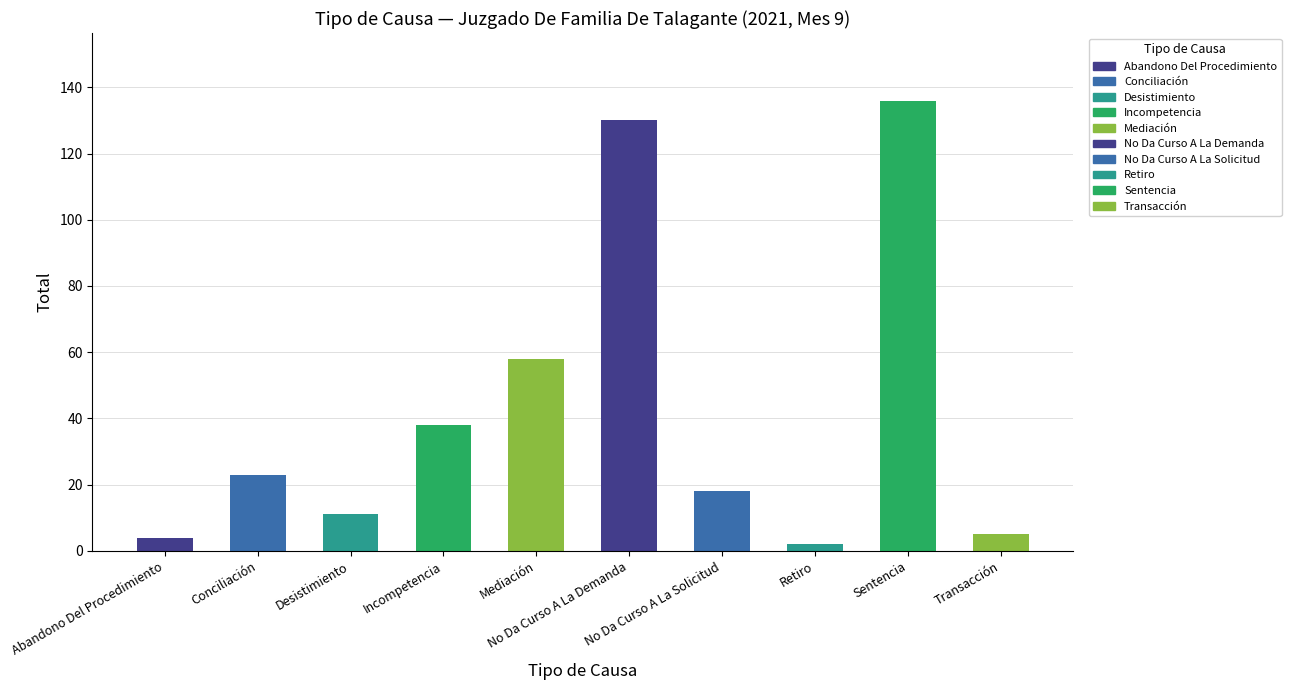

At which category does the chart reach its minimum across all series?

Retiro